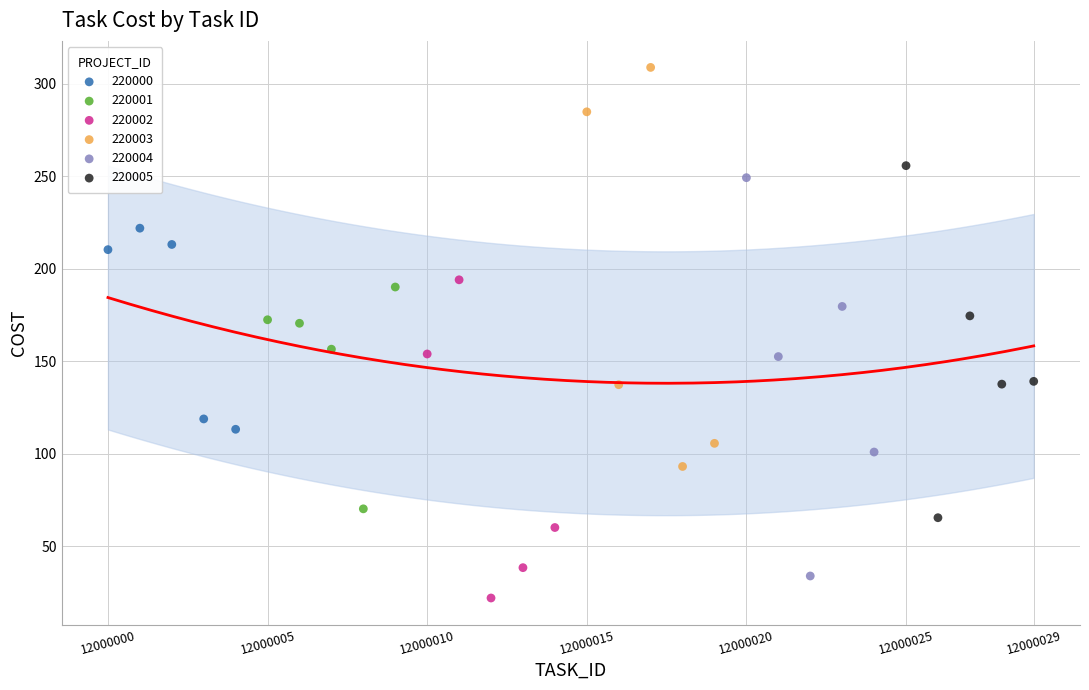

What are all the series names shown in the legend?

220000, 220001, 220002, 220003, 220004, 220005